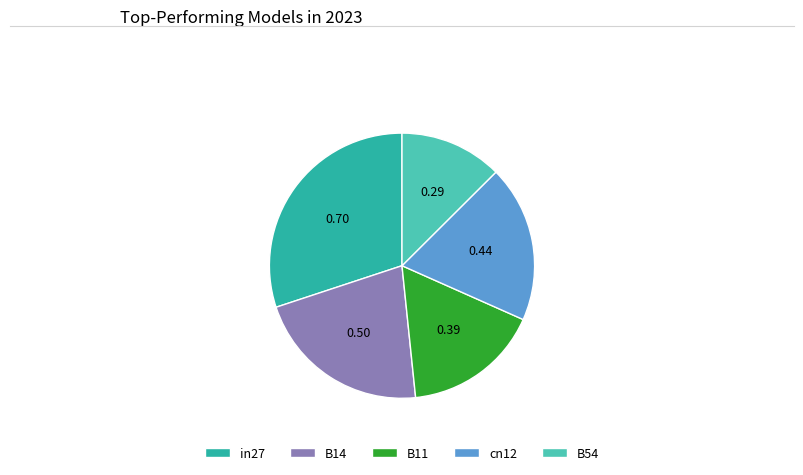

Is it true that B14 is 9% of the pie?

False